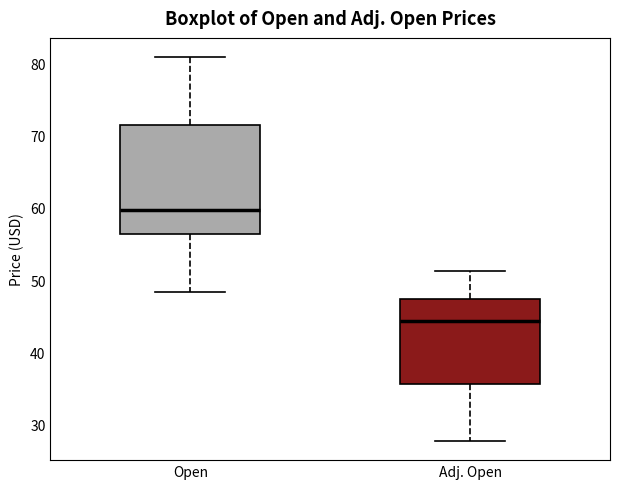

Reading left to right, read every box against the y-axis: the position of its median line, the range the box covers, and the ends of its whiskers. The values are not printed on the chart, so give them approximately, as read against the axis.

Open: median 60, box 56 to 71, whiskers 48 to 81
Adj. Open: median 44, box 36 to 47, whiskers 28 to 51